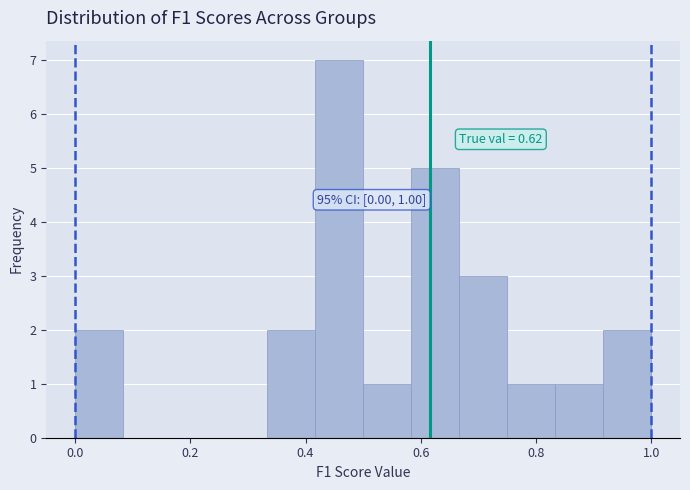

Over which range of the x-axis is the bar tallest?

0.42 to 0.50